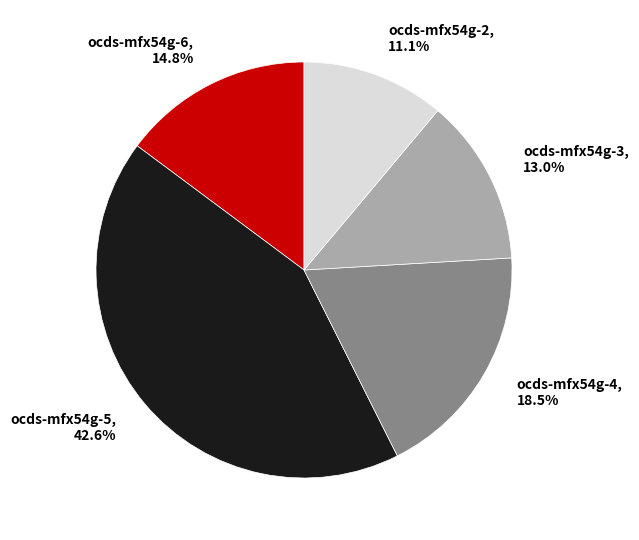

Combined, do ocds-mfx54g-6 and ocds-mfx54g-5 account for over 50%?

Yes